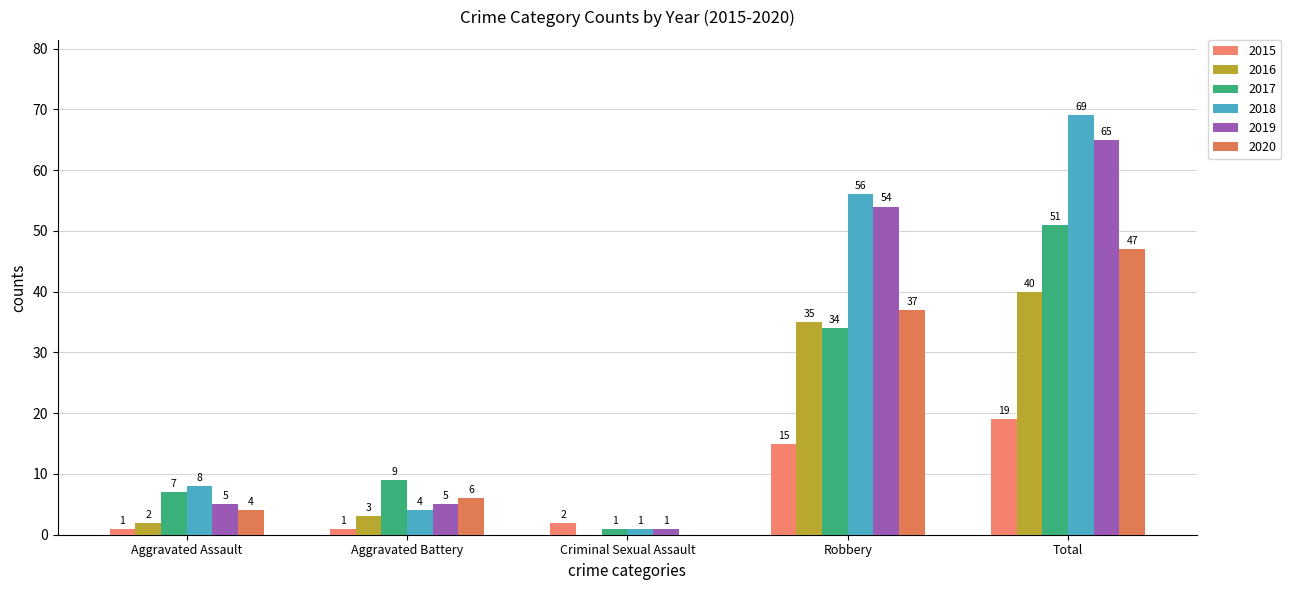

Reading left to right, list all the values displayed in this chart.

2015: 1	1	2	15	19
2016: 2	3	0	35	40
2017: 7	9	1	34	51
2018: 8	4	1	56	69
2019: 5	5	1	54	65
2020: 4	6	0	37	47